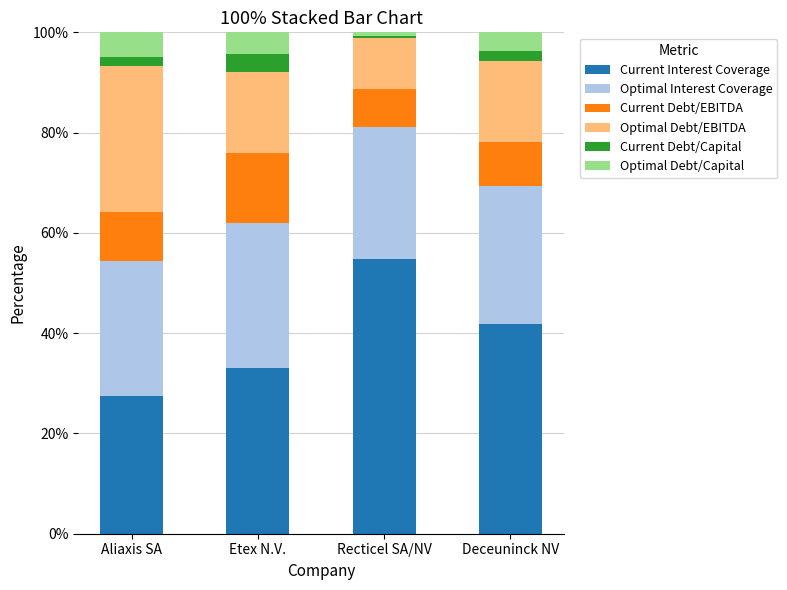

Rank the categories by Current Interest Coverage value from lowest to highest.

Aliaxis SA, Etex N.V., Deceuninck NV, Recticel SA/NV